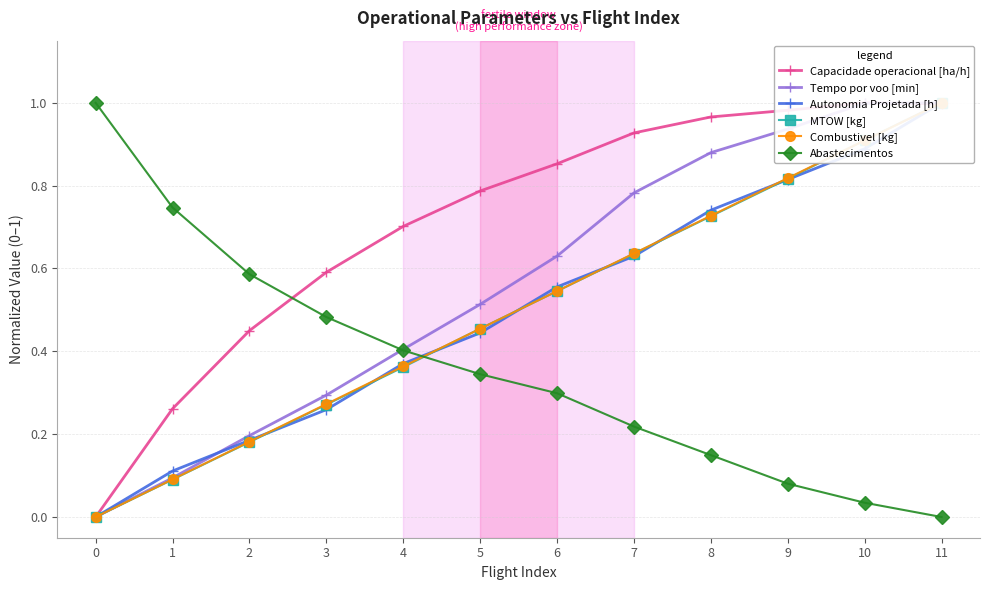

How many data points in Tempo por voo [min] are above 0?

11